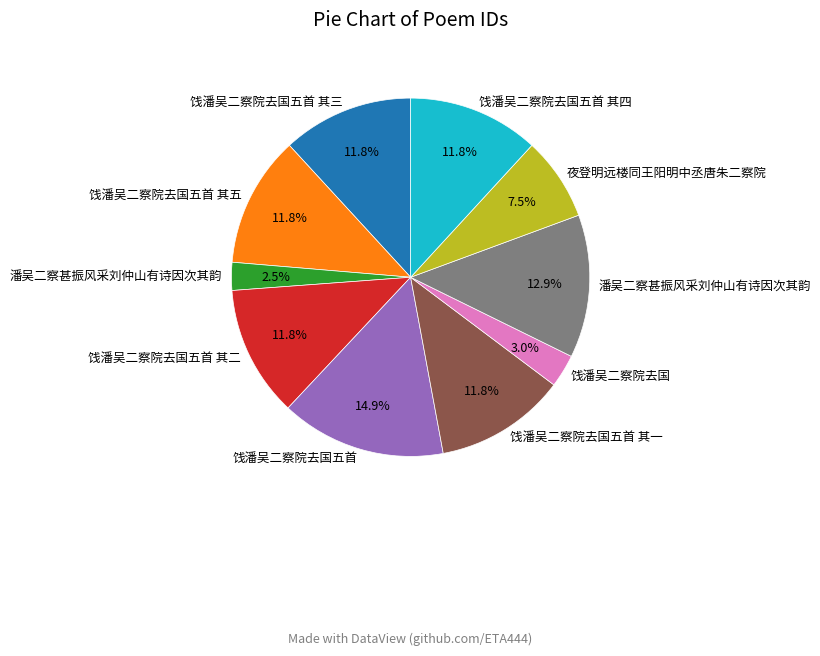

How many segments does this pie chart have?

10